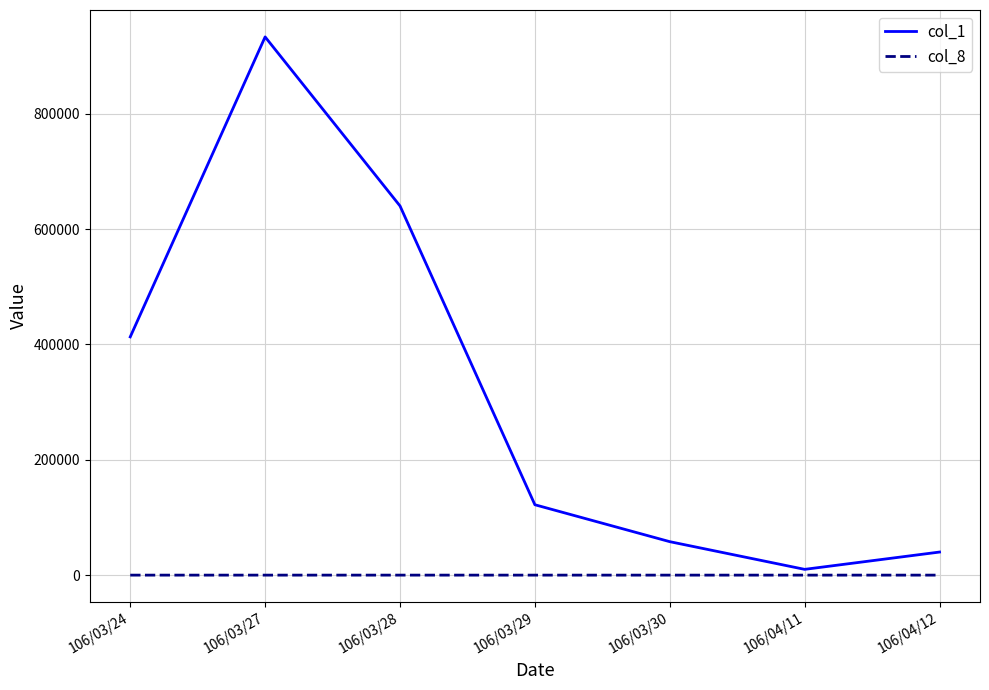

Rank the series by their maximum value, from lowest to highest.

col_8, col_1